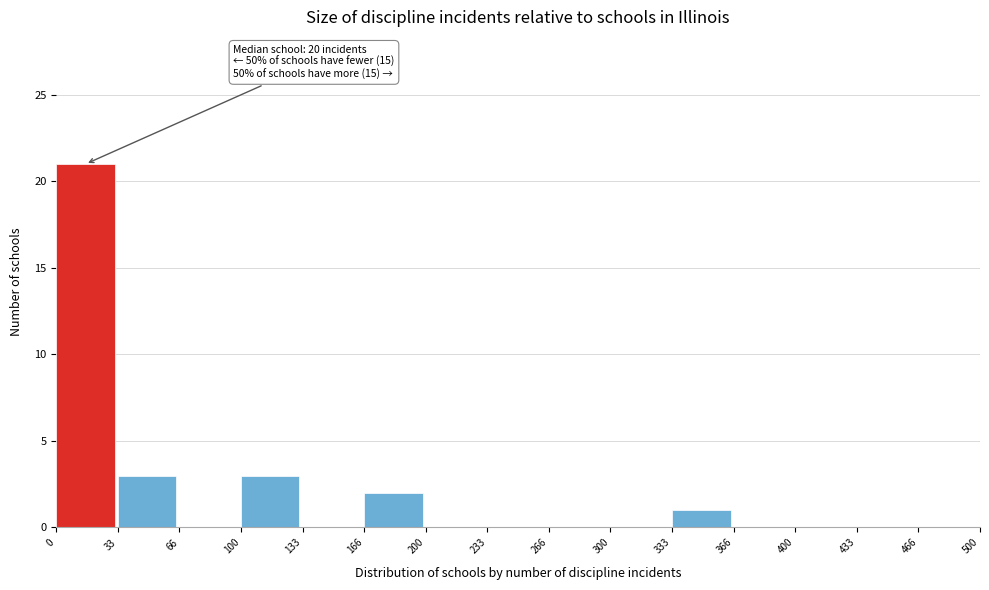

Which range on the x-axis has the tallest bar?

0 to 33